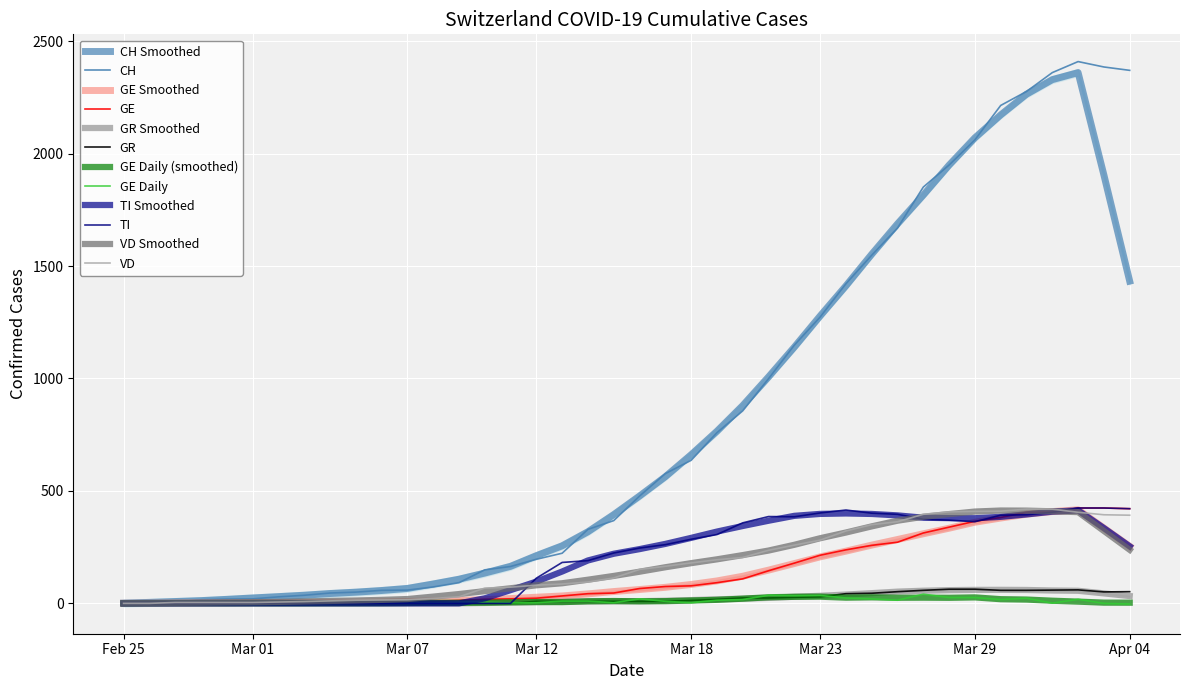

What is the difference between the second highest and minimum values in the VD series?

419.0